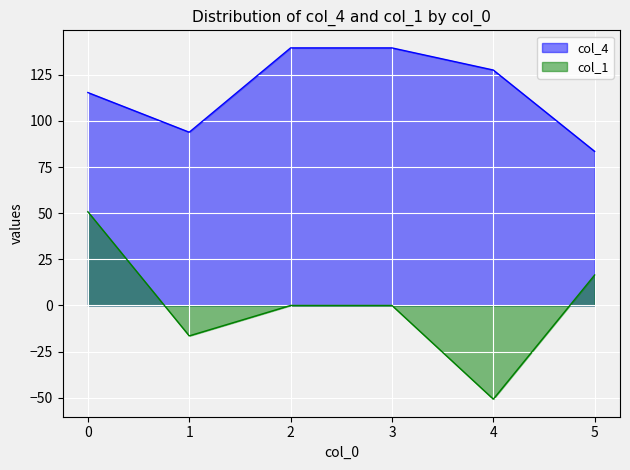

Which series has the largest range (max minus min)?

col_1